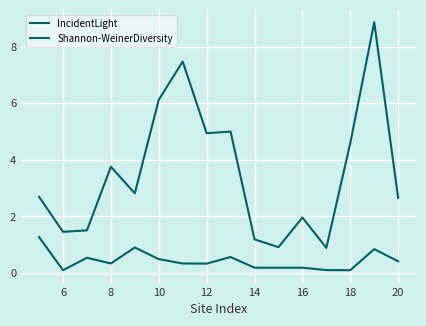

List the series in order of their overall mean, lowest first.

Shannon-WeinerDiversity, IncidentLight